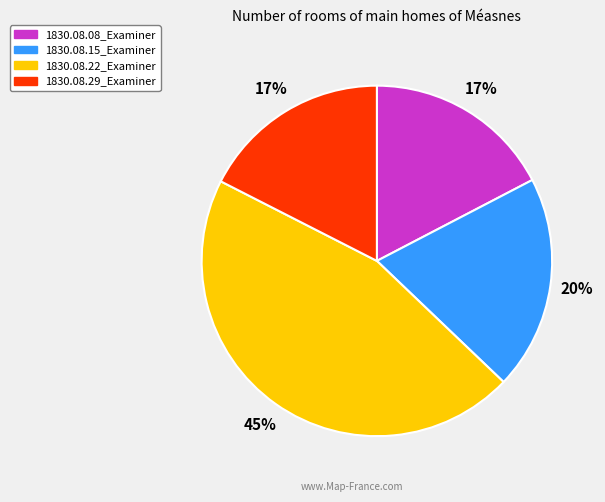

What percentage is the 1830.08.15_Examiner slice, to the nearest percent?

20%